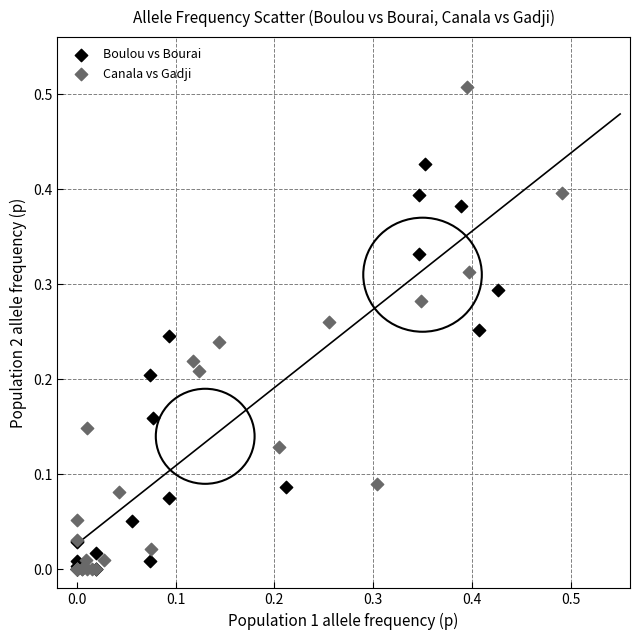

Which series has the widest spread of Y values?

Canala vs Gadji